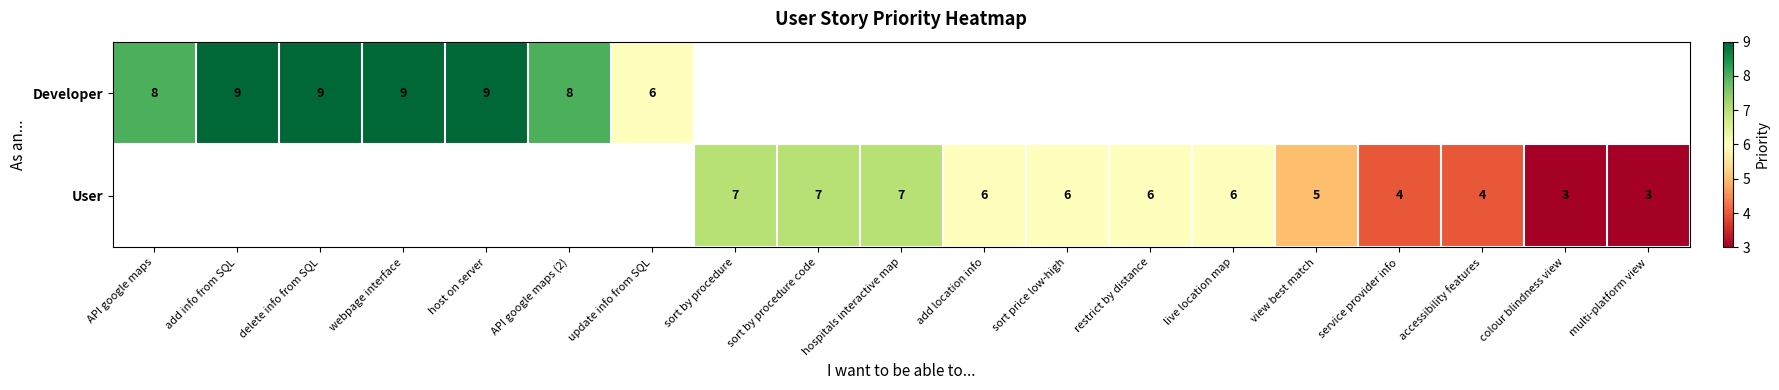

True or false: Developer has a value of 8 at API google maps (2).

True